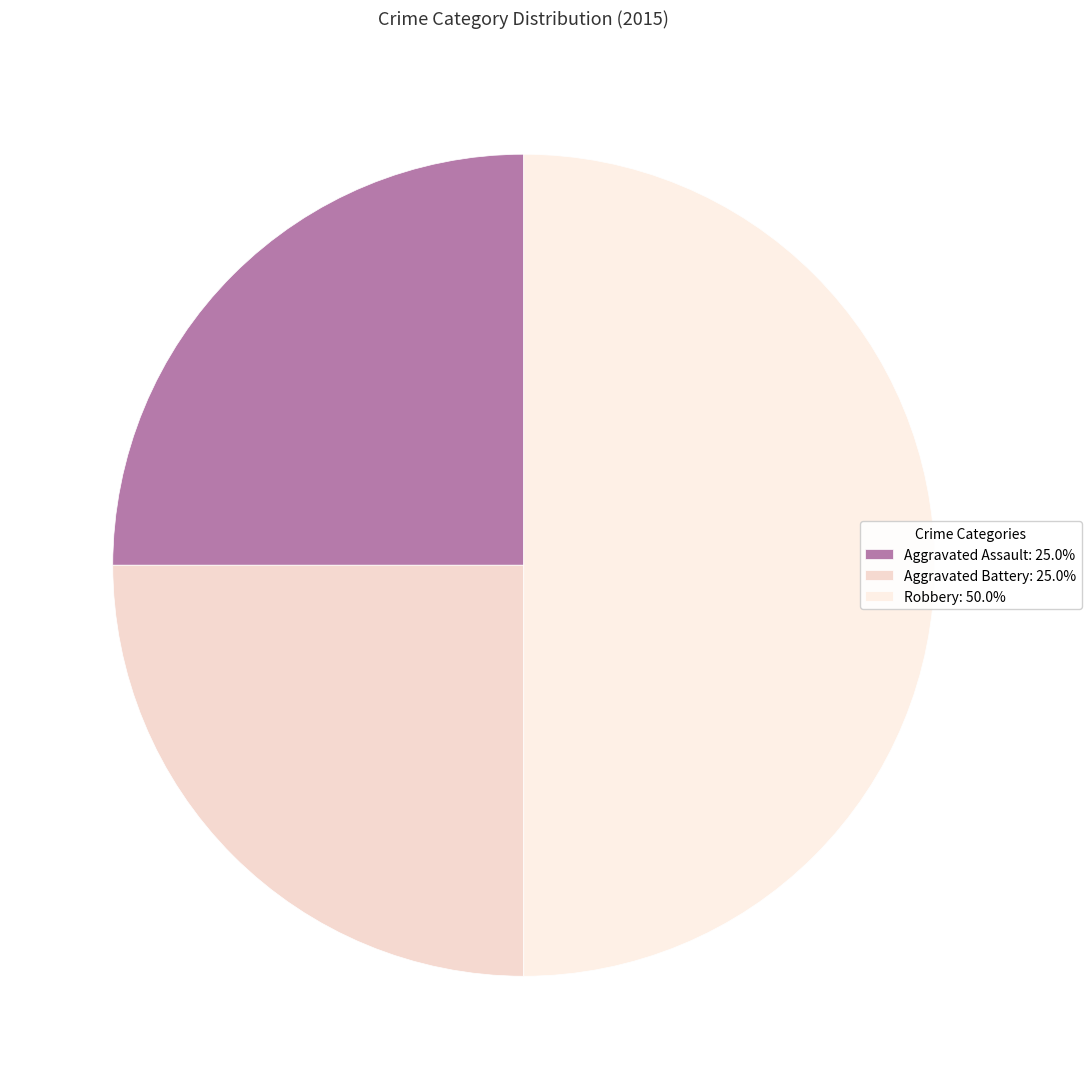

To the nearest percent, what is the average slice percentage?

33%